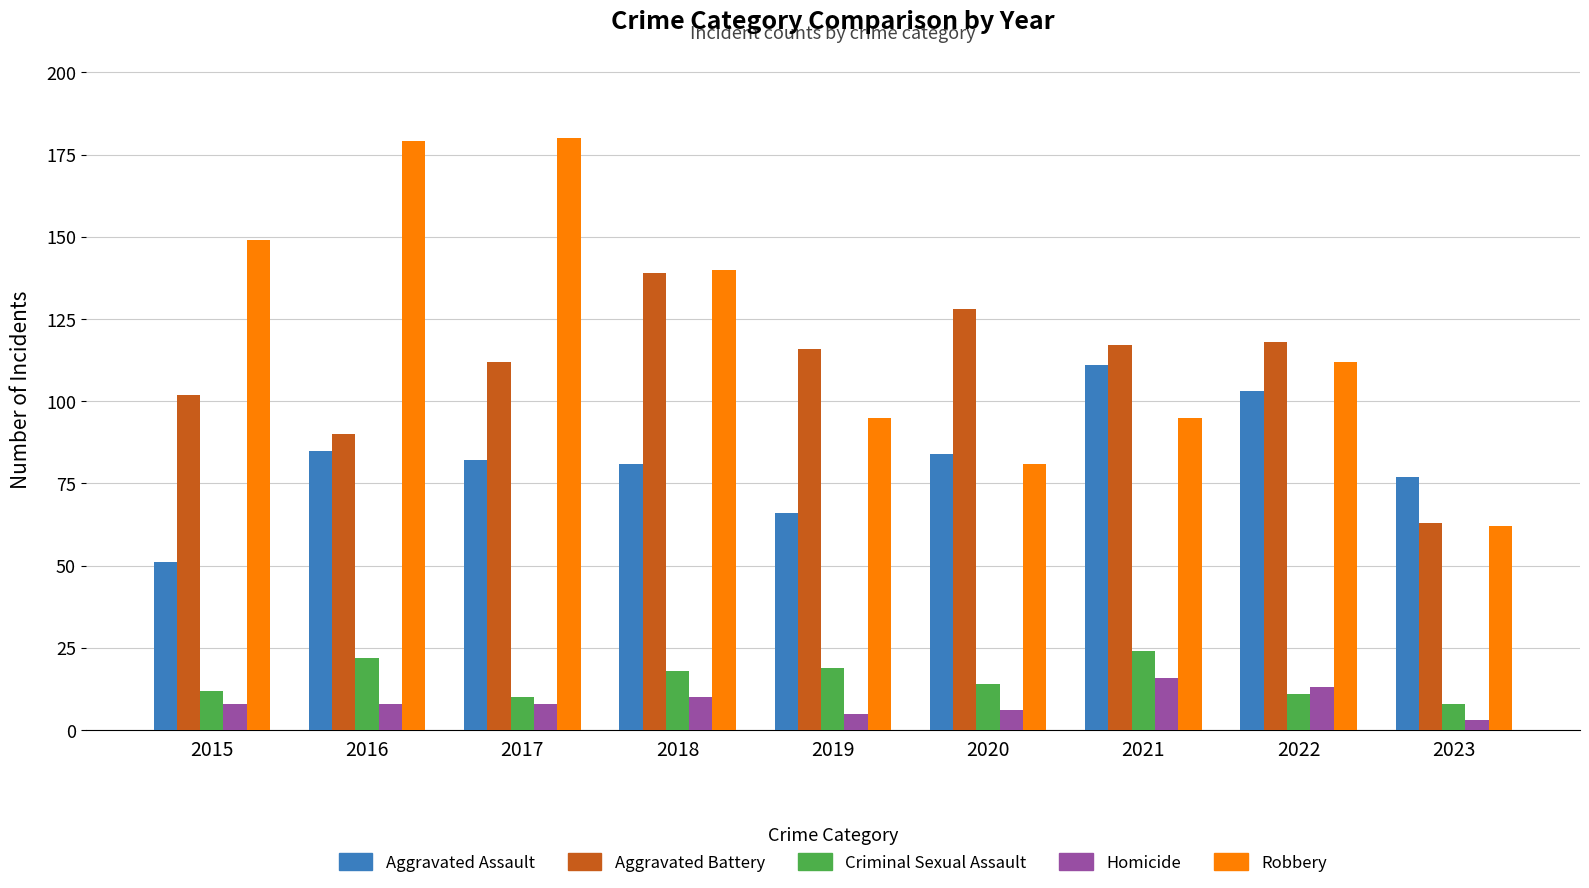

Reading left to right, what are all the values shown in this chart?

Aggravated Assault: 51	85	82	81	66	84	111	103	77
Aggravated Battery: 102	90	112	139	116	128	117	118	63
Criminal Sexual Assault: 12	22	10	18	19	14	24	11	8
Homicide: 8	8	8	10	5	6	16	13	3
Robbery: 149	179	180	140	95	81	95	112	62